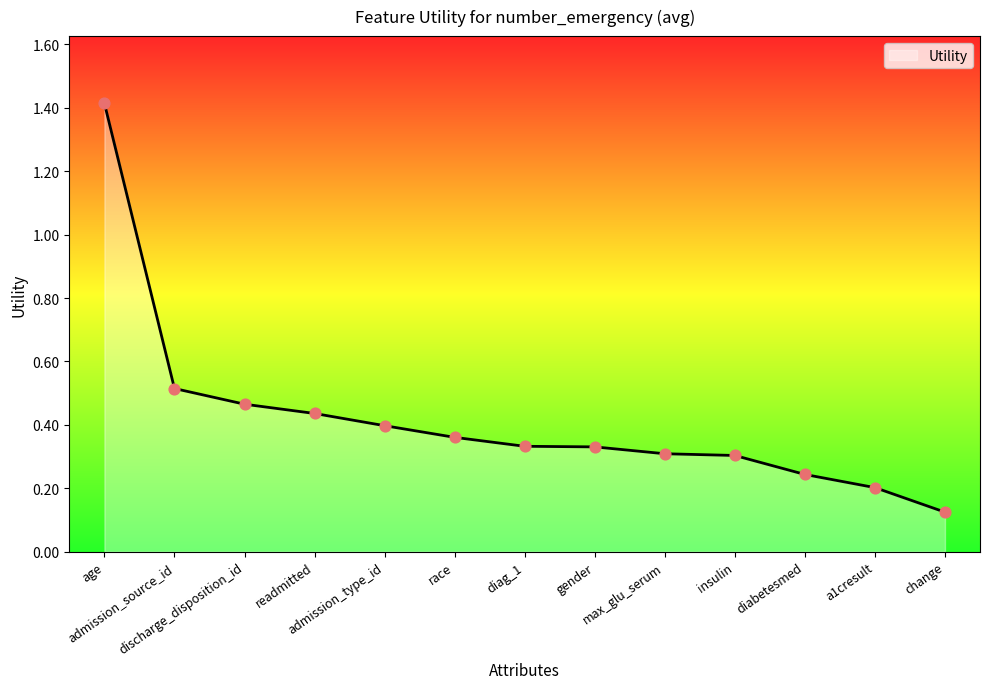

Between diabetesmed and age, which is larger?

age